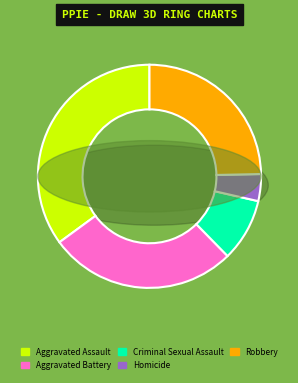

What percentage is the Aggravated Battery slice, to the nearest percent?

27%